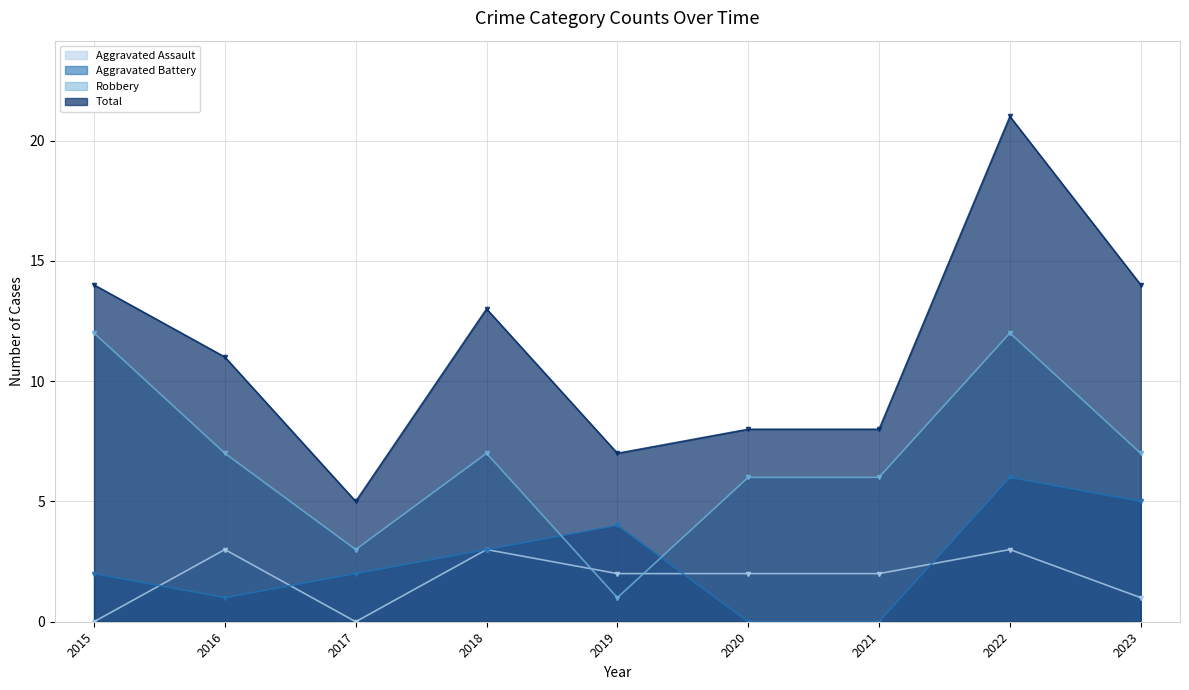

What is the difference between the maximum and second lowest values in the Aggravated Battery series?

6